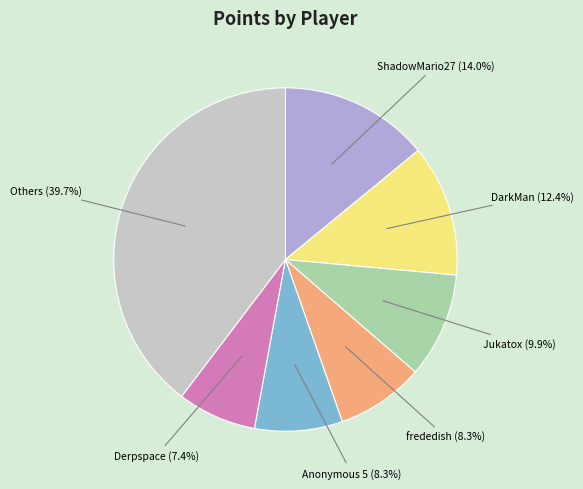

Does any single category account for the majority?

No